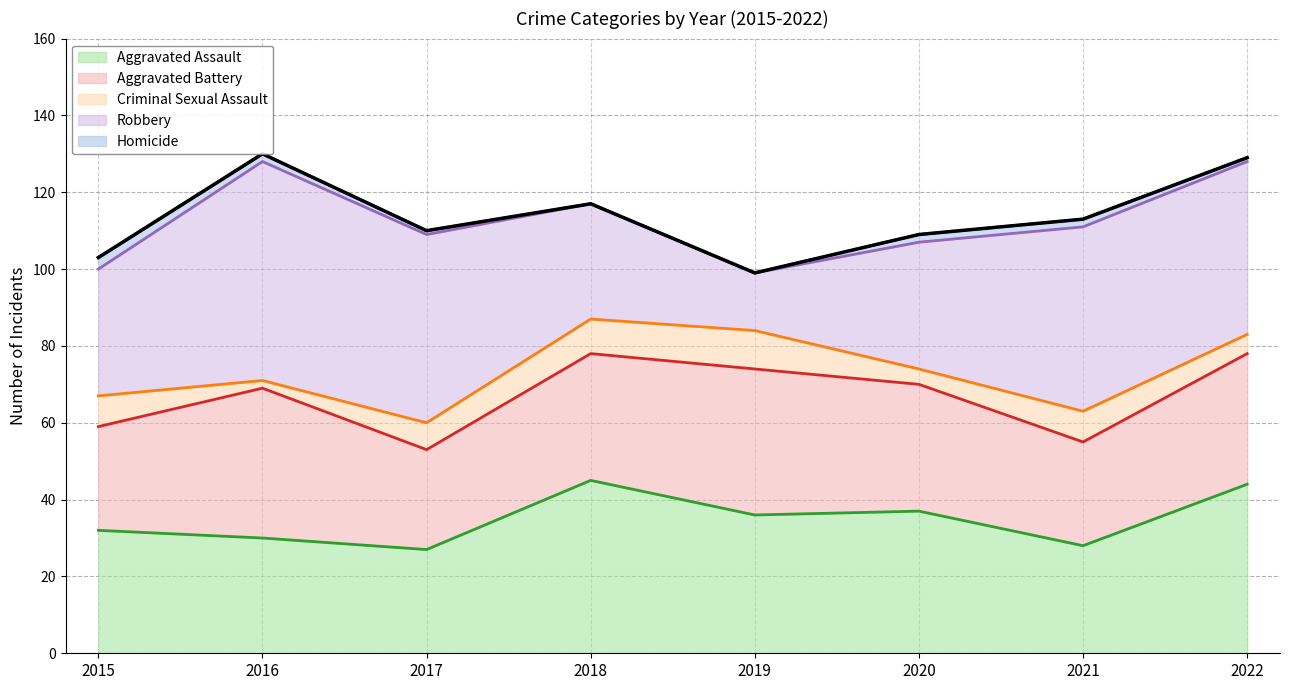

At how many categories does at least one series exceed 40?

5